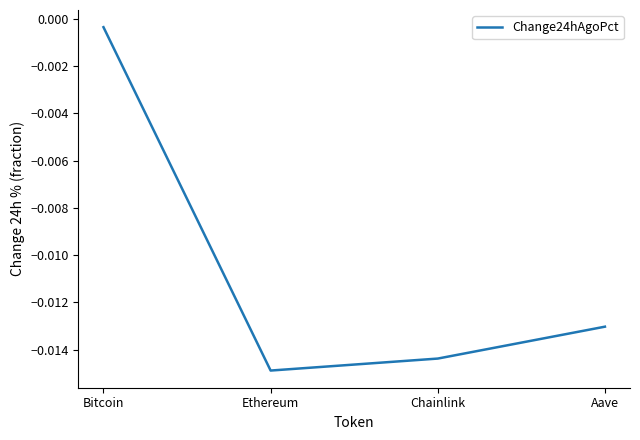

Where is the data nearest to the value 0?

Bitcoin